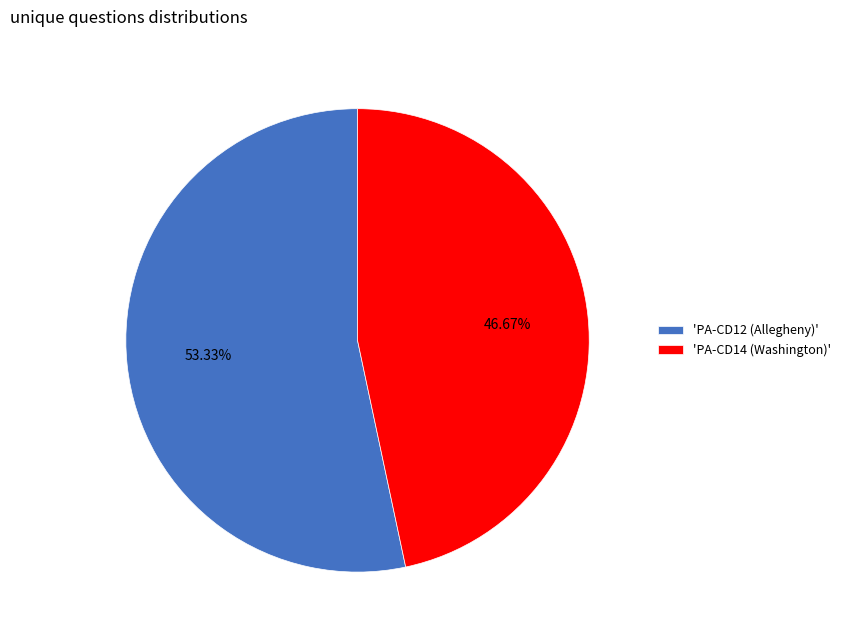

Count the number of slices in the pie.

2